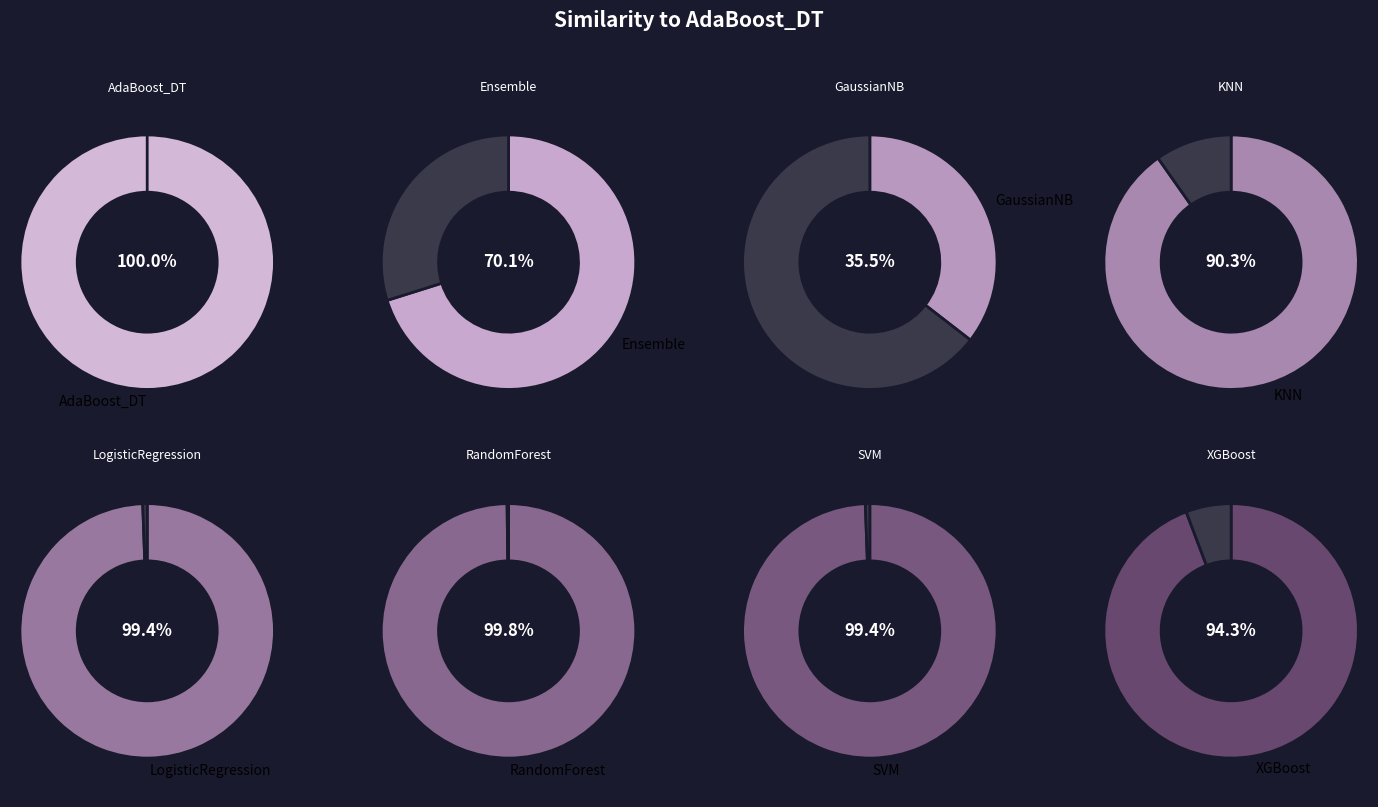

Does Ensemble account for over 50% of the chart?

No